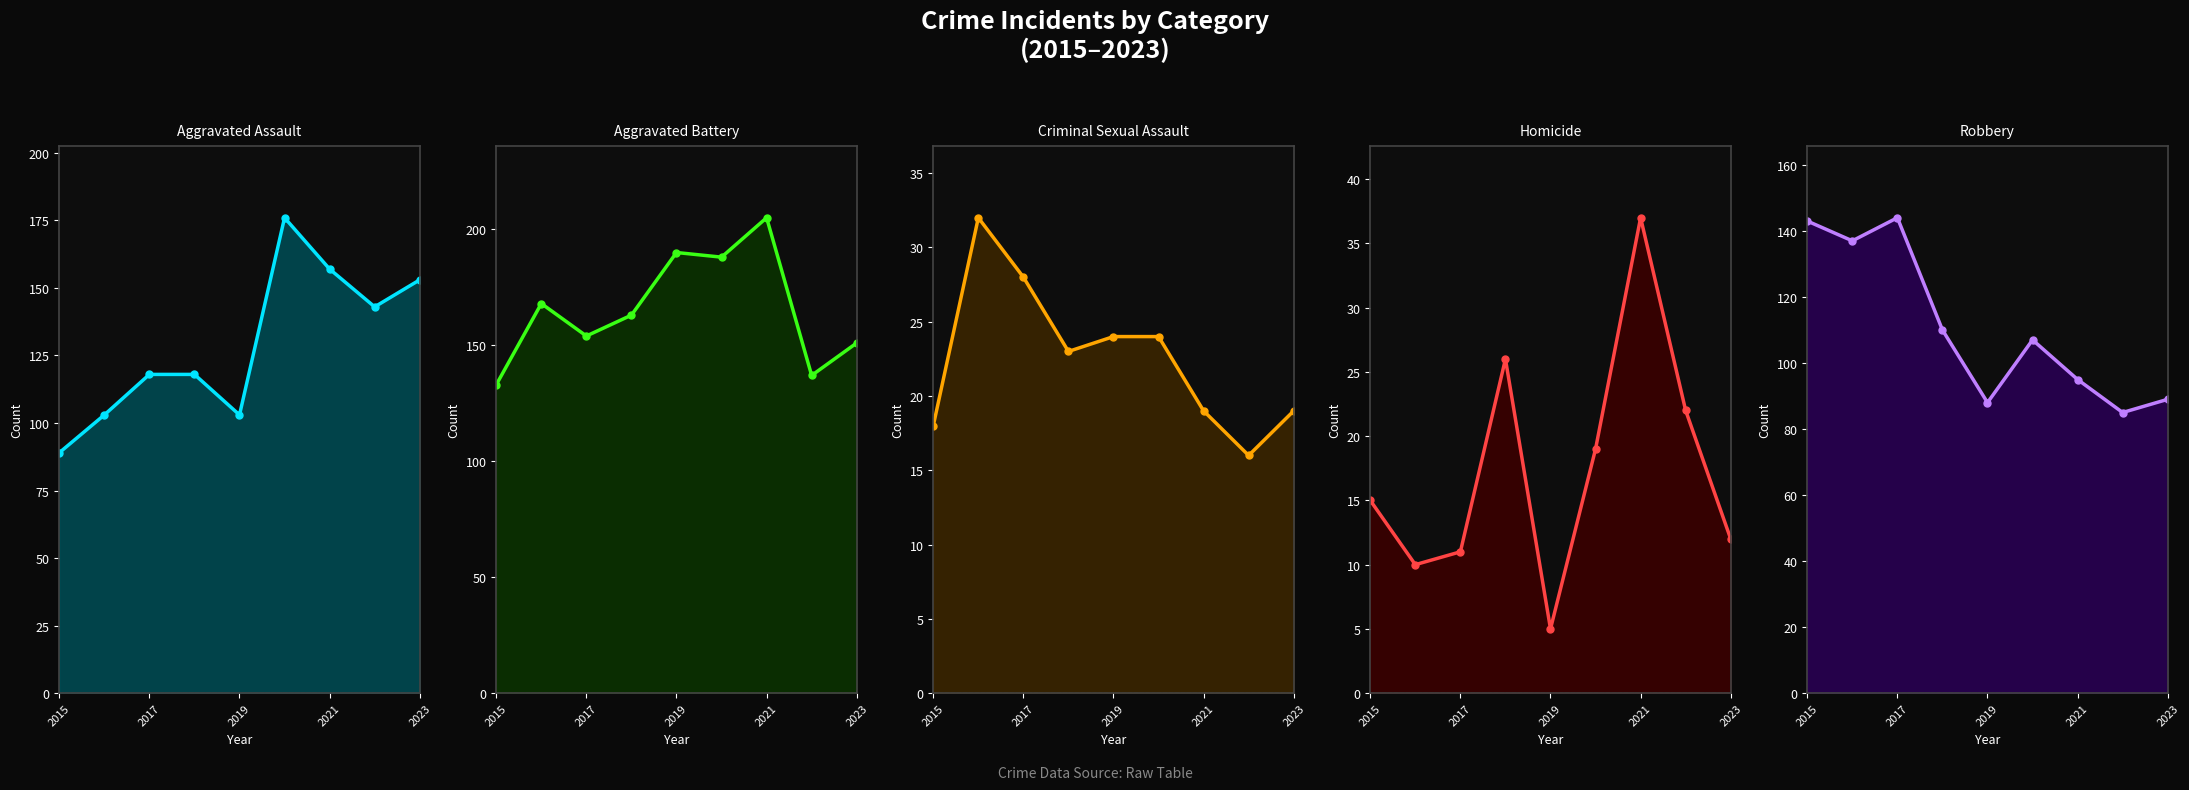

True or false: Aggravated Assault and Criminal Sexual Assault cross at least once.

False